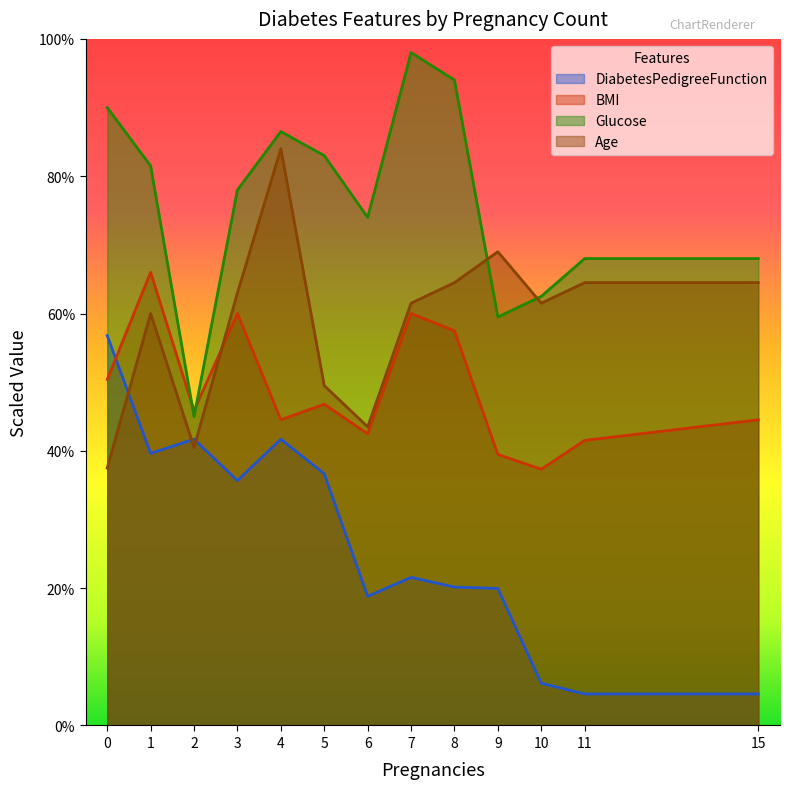

Reading right to left, transcribe all the data shown in this chart.

DiabetesPedigreeFunction: 4.6	4.6	6.1	20.0	20.2	21.6	18.8	36.7	41.7	35.7	41.7	39.6	56.8
BMI: 44.5	41.5	37.3	39.5	57.5	60.0	42.5	46.8	44.5	60.0	45.8	66.0	50.4
Glucose: 68.0	68.0	62.5	59.5	94.0	98.0	74.0	83.0	86.5	78.0	45.0	81.5	90.0
Age: 64.5	64.5	61.5	69.0	64.5	61.5	43.5	49.5	84.0	63.0	40.5	60.0	37.5